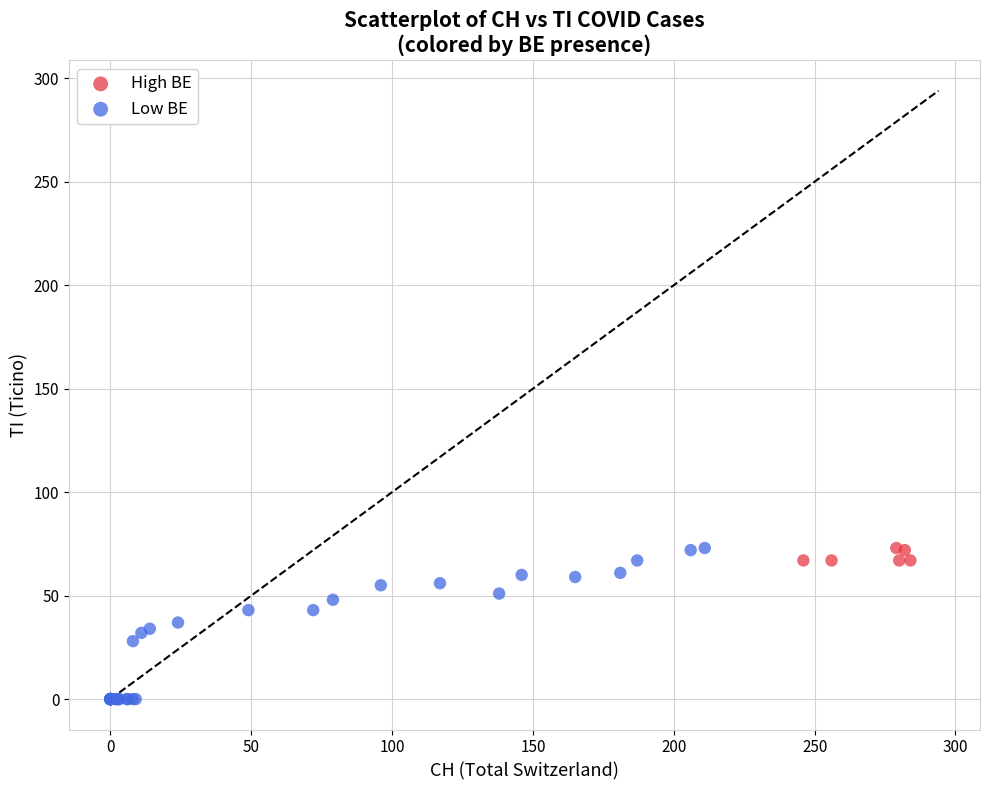

Which series contains the lowest Y value?

Low BE